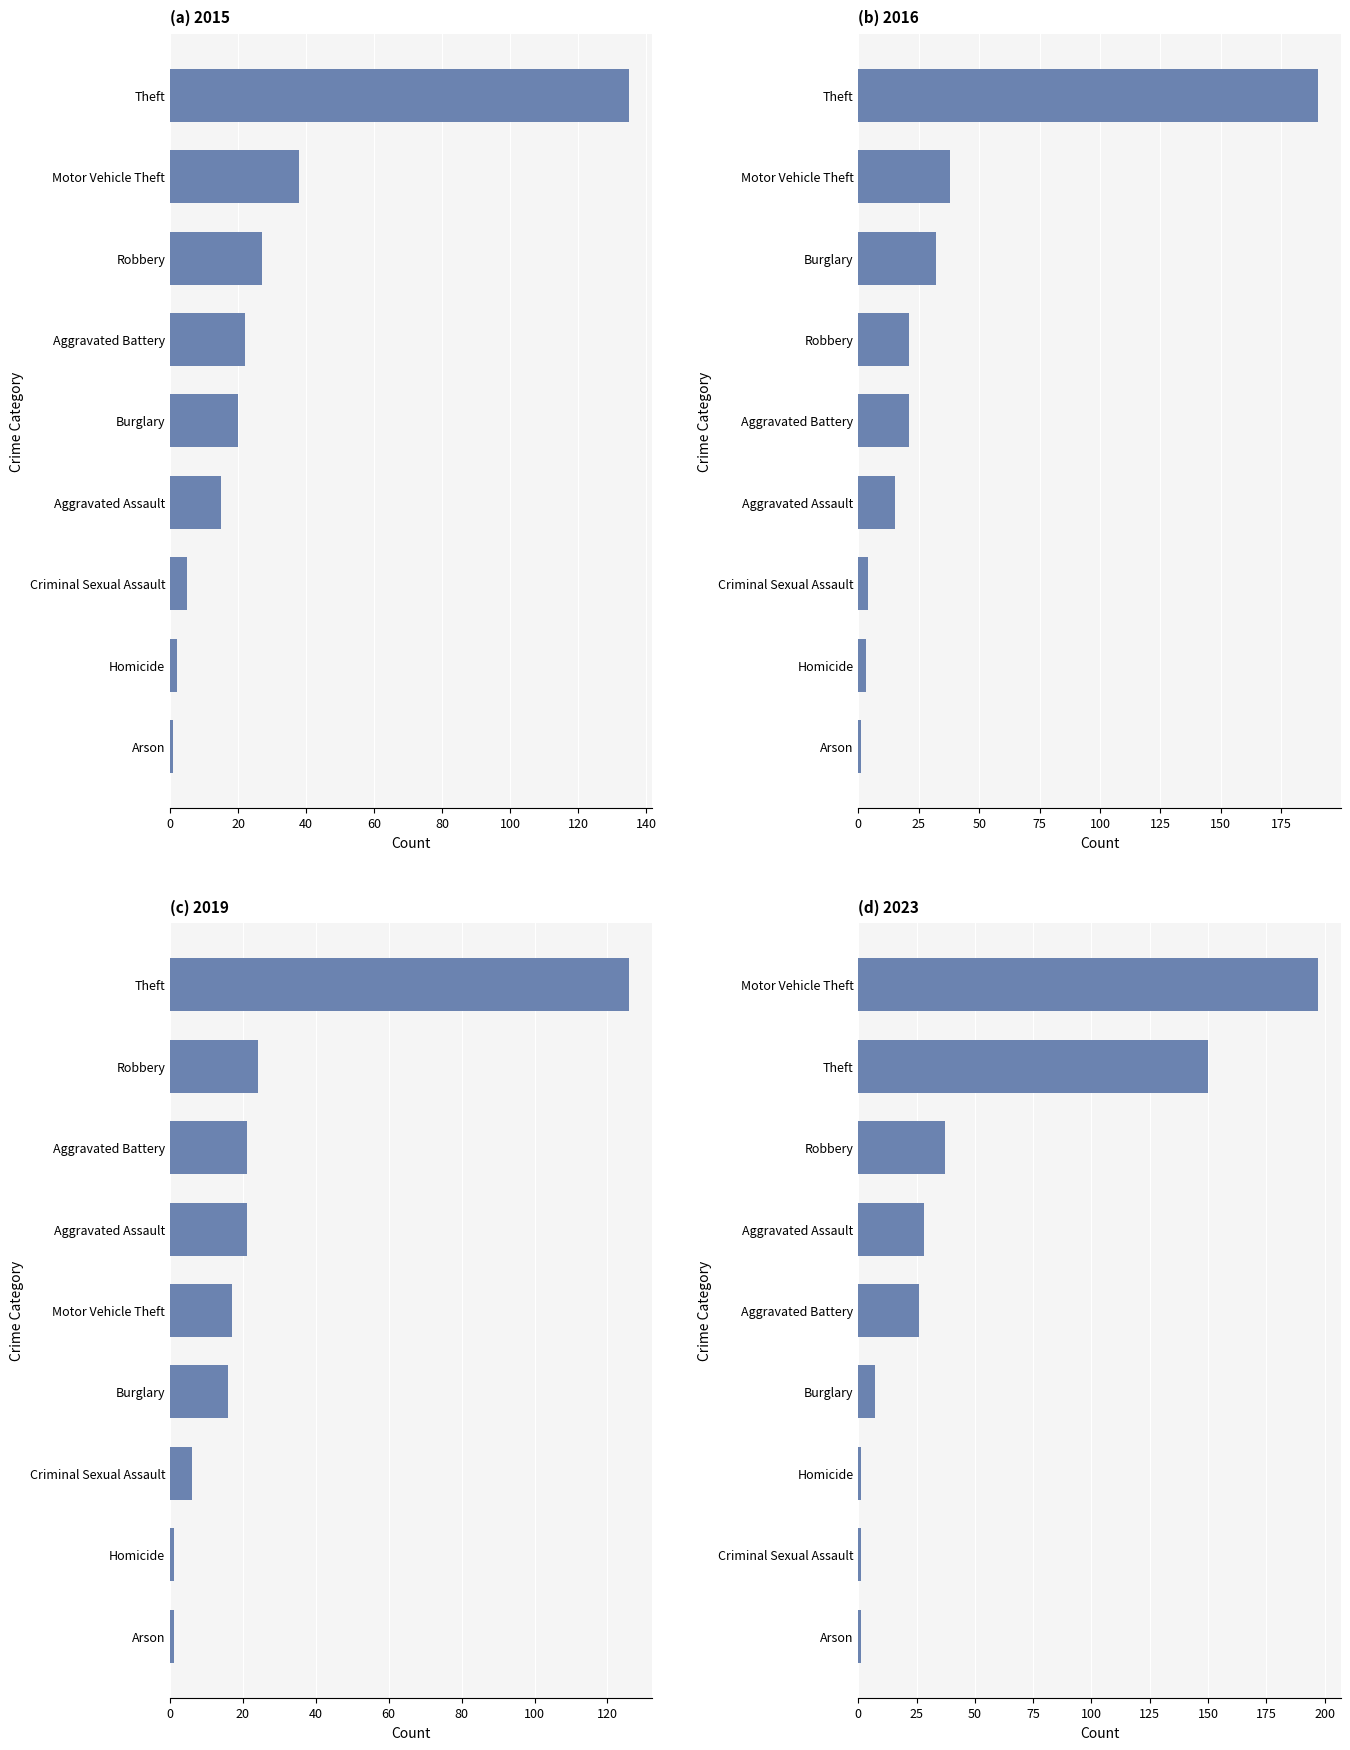

Which series has the largest range (max minus min)?

2023